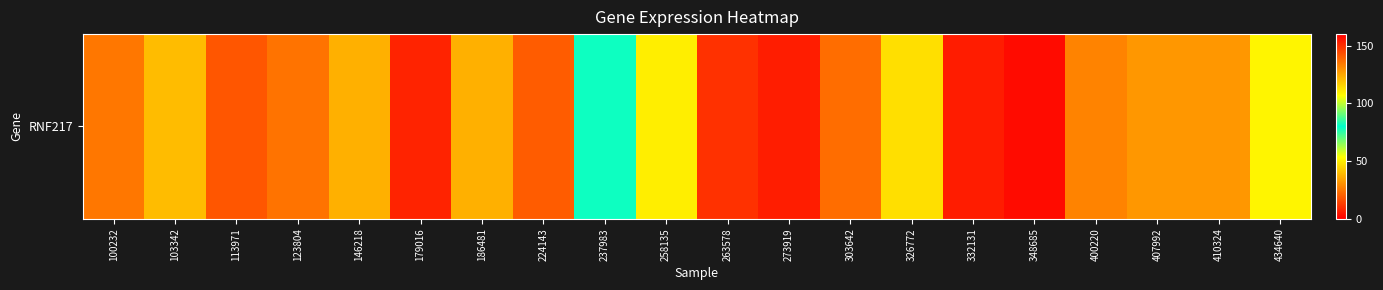

What is the sum of all values?

574.4